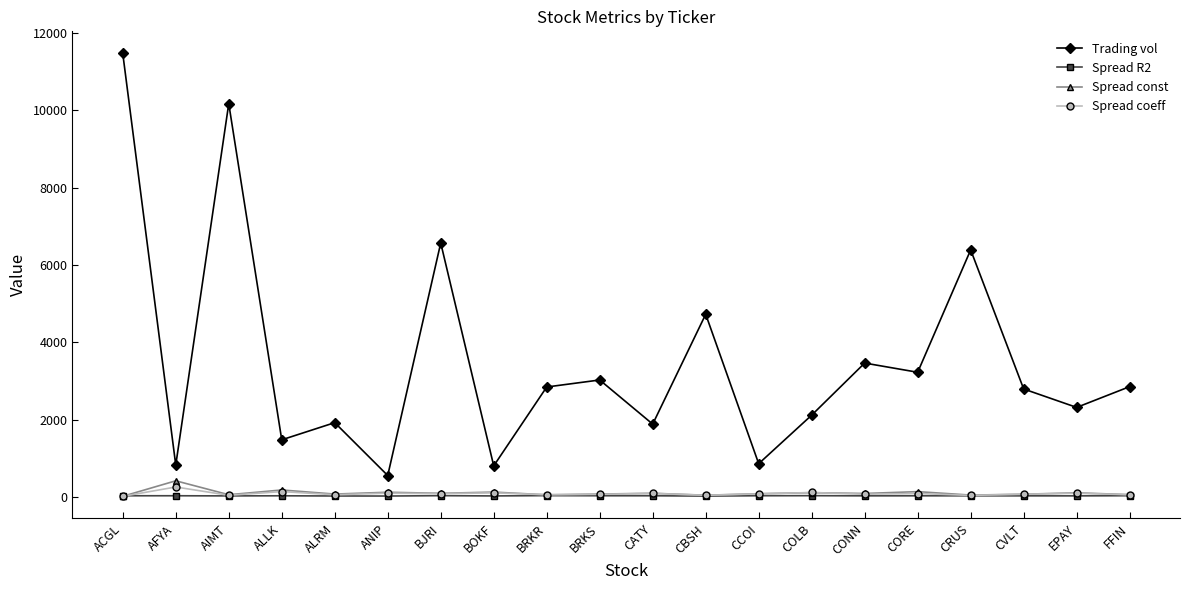

What is the difference between the second highest and second lowest values in the Trading vol series?

9366.5